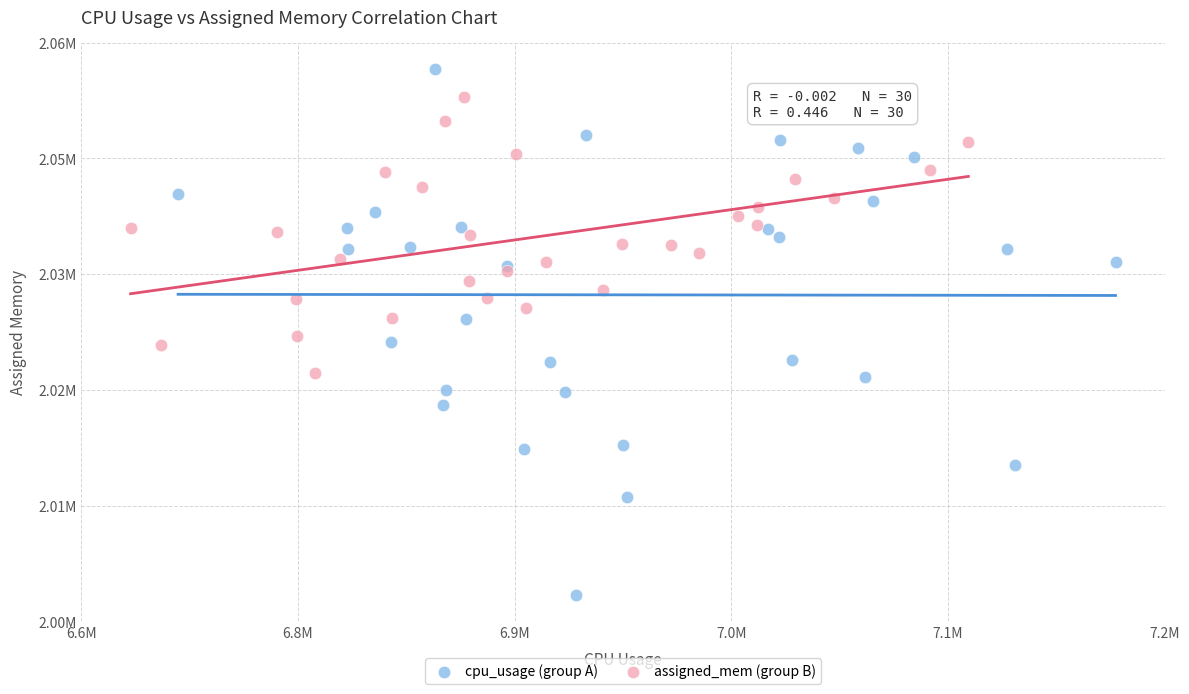

Which series contains the lowest Y value?

cpu_usage (group A)